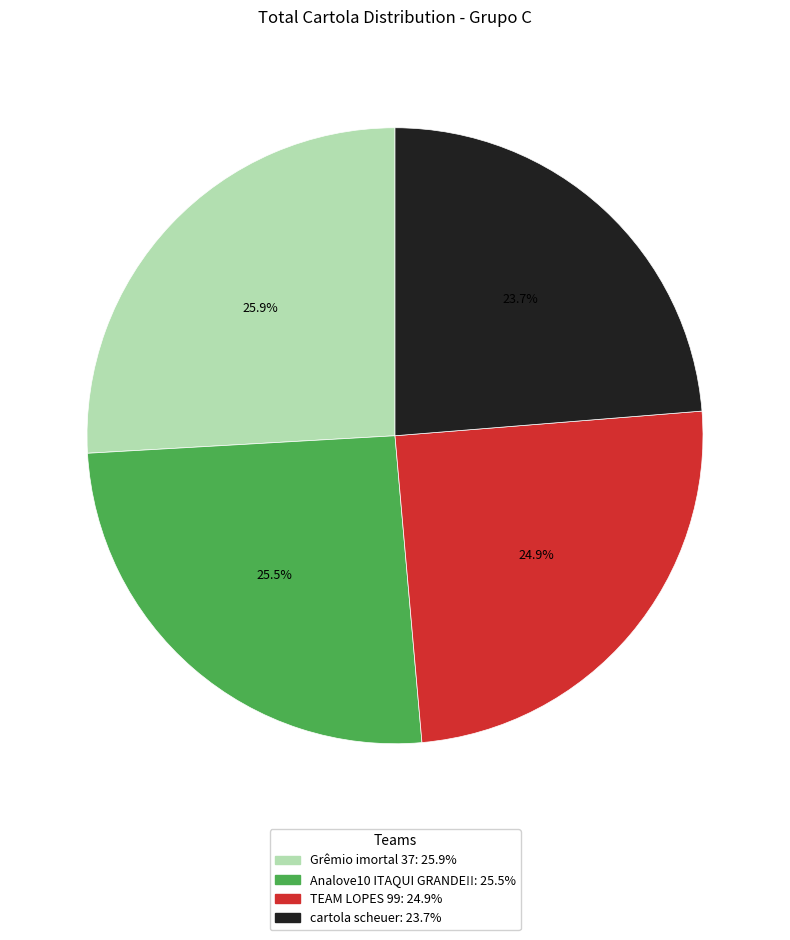

To the nearest percent, what is the combined percentage of Grêmio imortal 37 and cartola scheuer?

50%